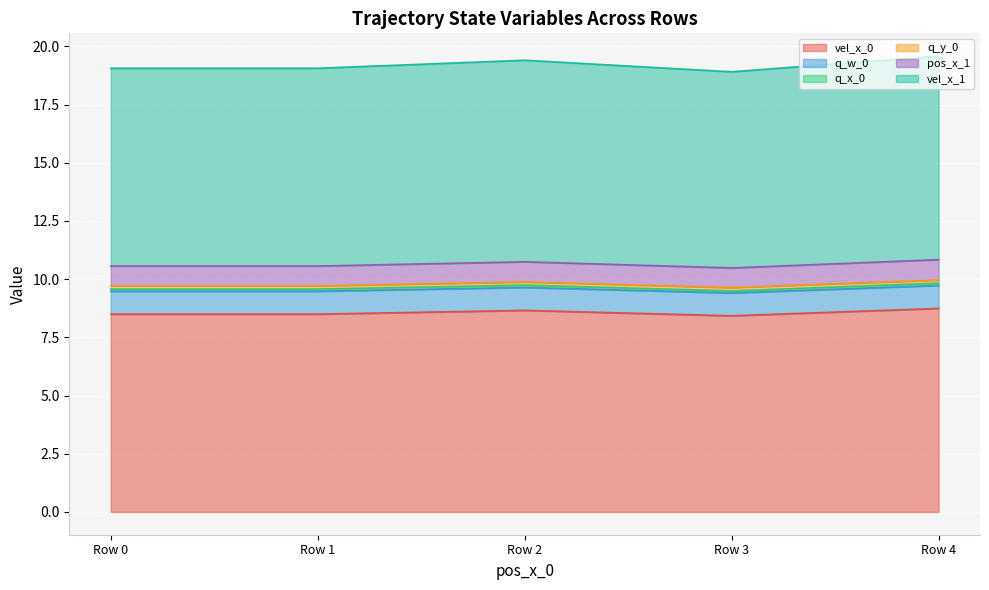

True or false: pos_x_1 and vel_x_1 intersect in this chart.

False